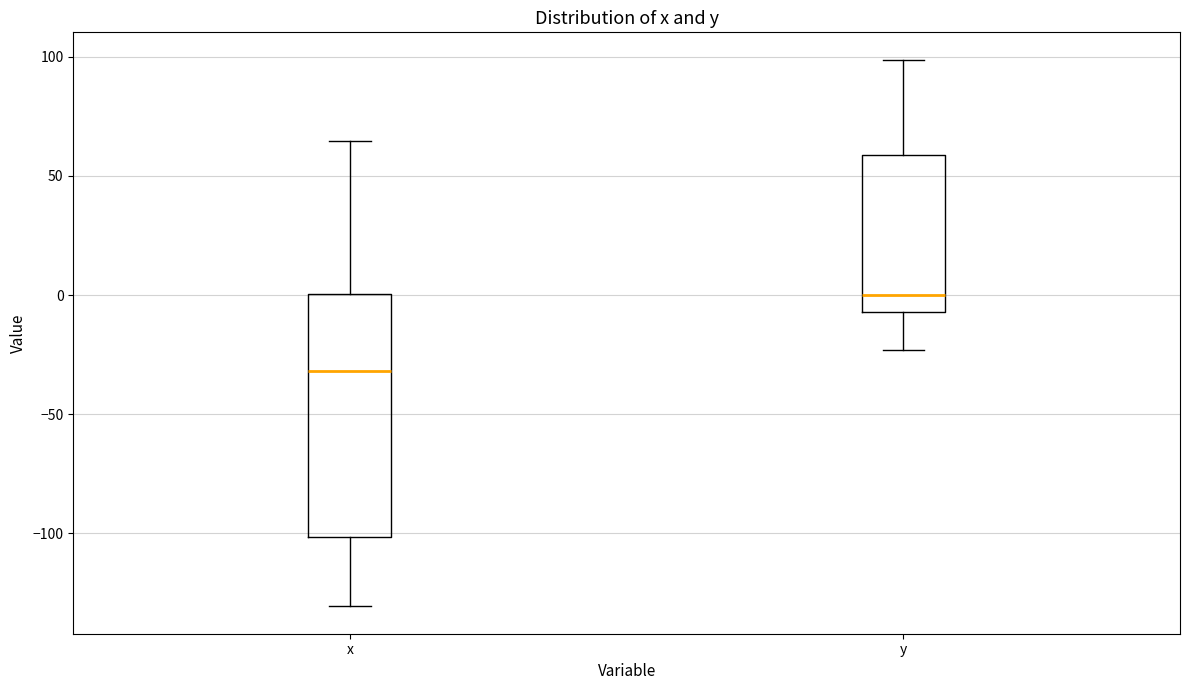

Where does the median line of the box for x sit on the y-axis? The values are not printed on the chart, so give them approximately, as read against the axis.

-30